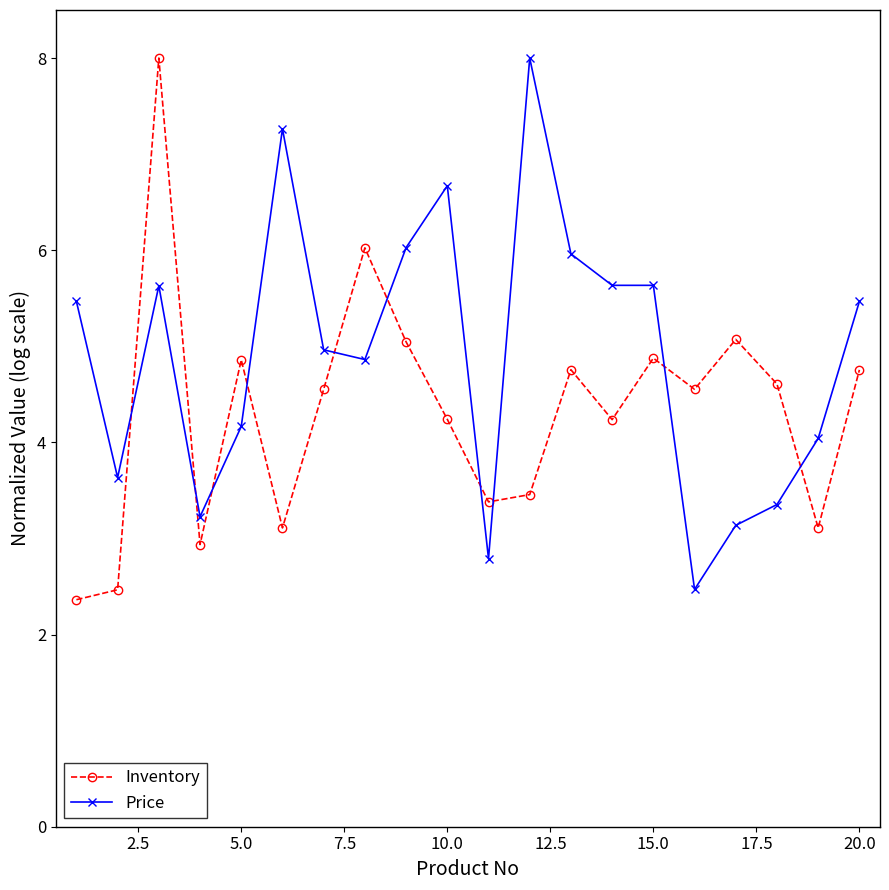

After their last crossing, which series has the higher values: Price or Inventory?

Price